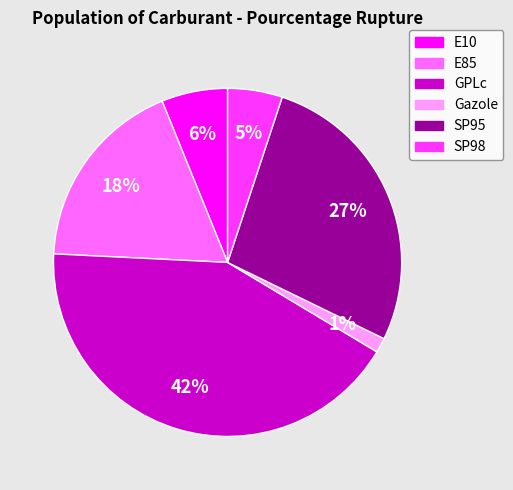

What is the ratio of the value at Gazole to the value at E10?

0.2